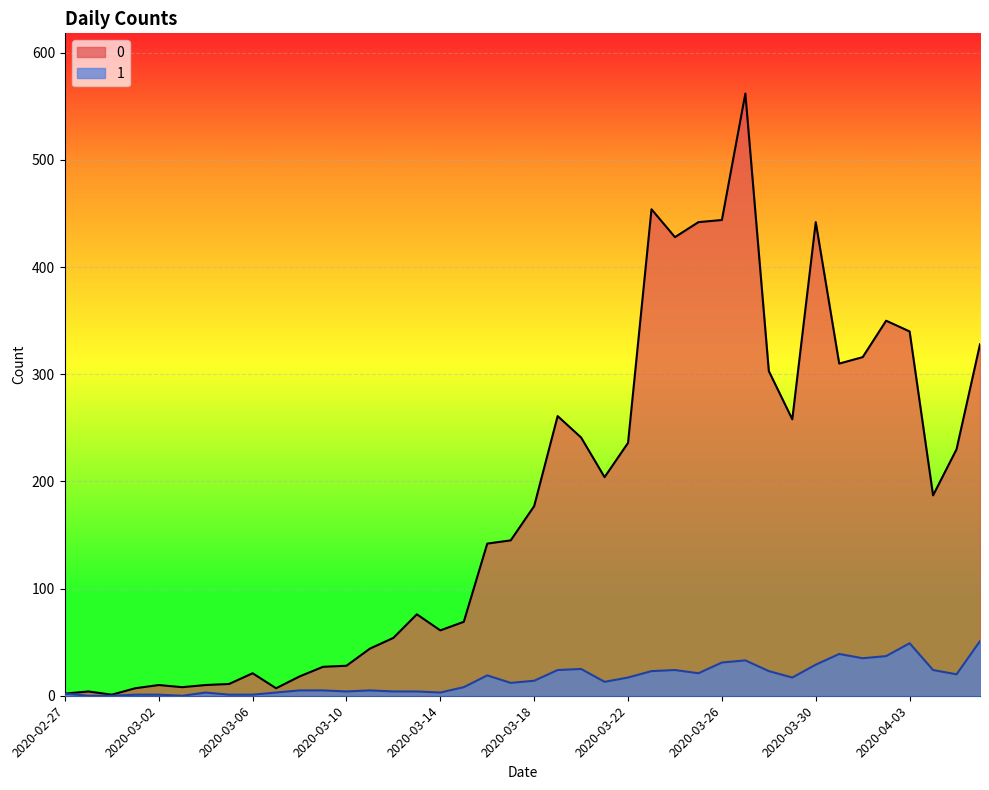

What is the average value of the 1 series?

16